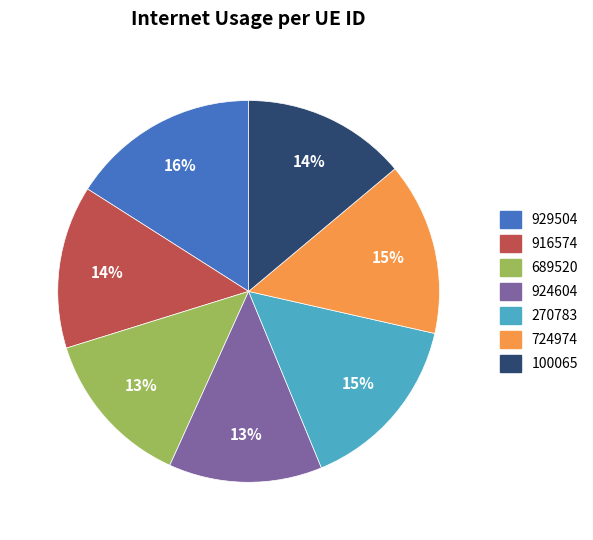

Between 924604 and 929504, which is larger?

929504